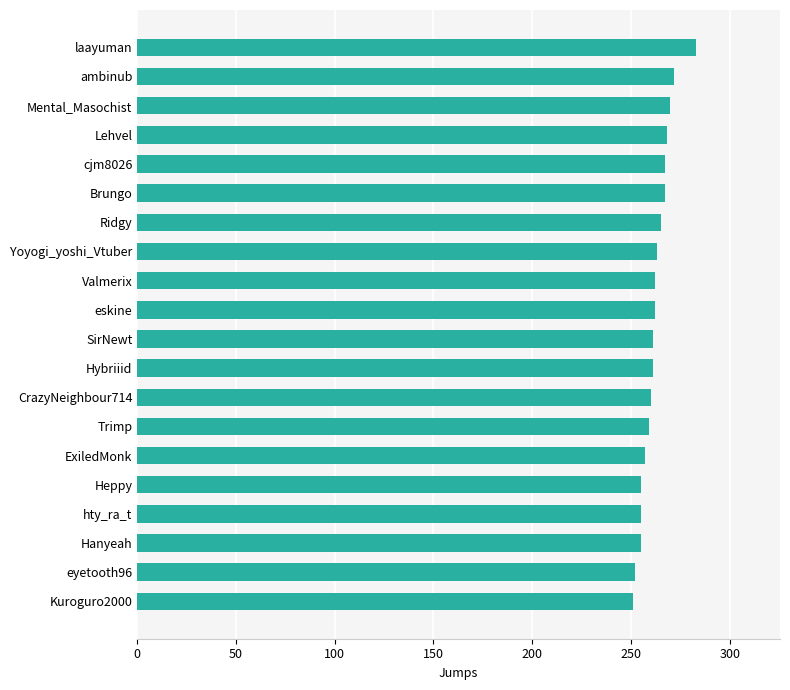

What is the smallest value displayed?

251